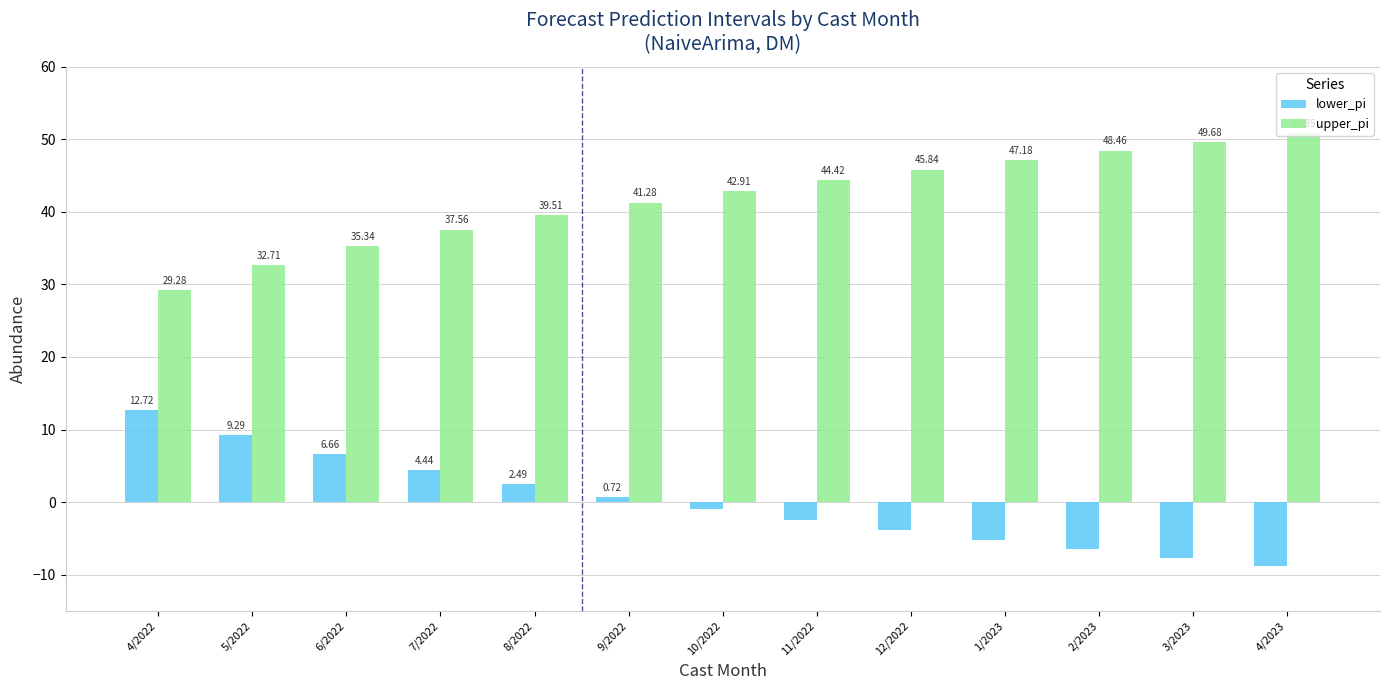

What is the average value of the upper_pi series?

41.9